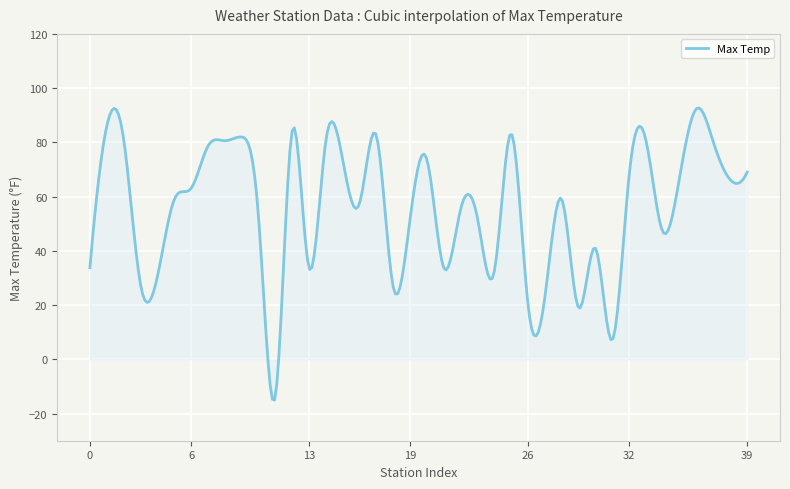

What is the greatest value displayed?

92.7